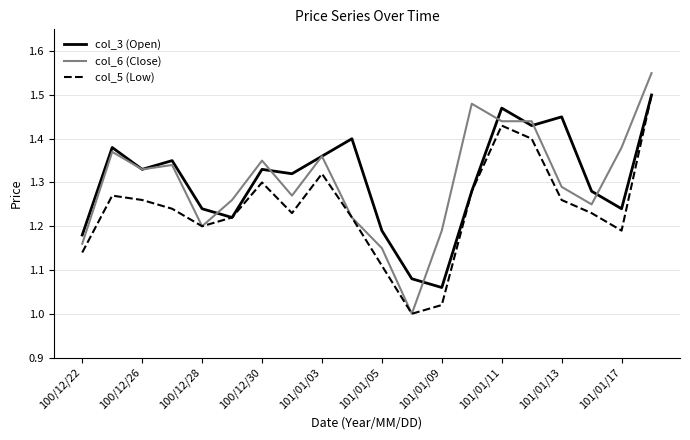

What are all the series names shown in the legend?

col_3 (Open), col_6 (Close), col_5 (Low)